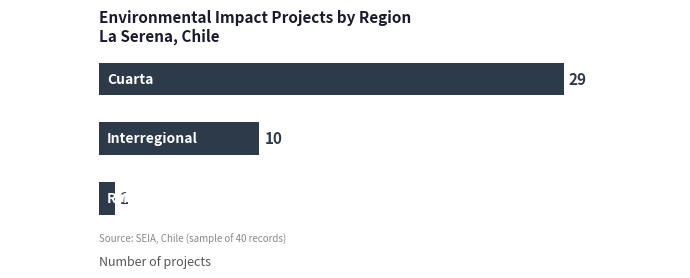

What is the ratio of the value at Cuarta to the value at Interregional?

2.9